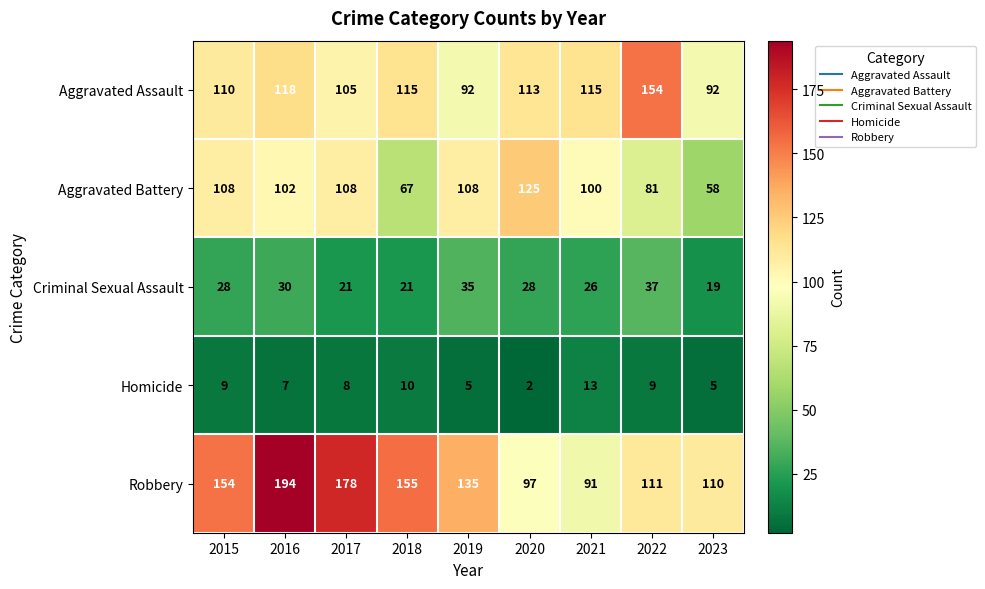

What is the average value of the Homicide series?

8